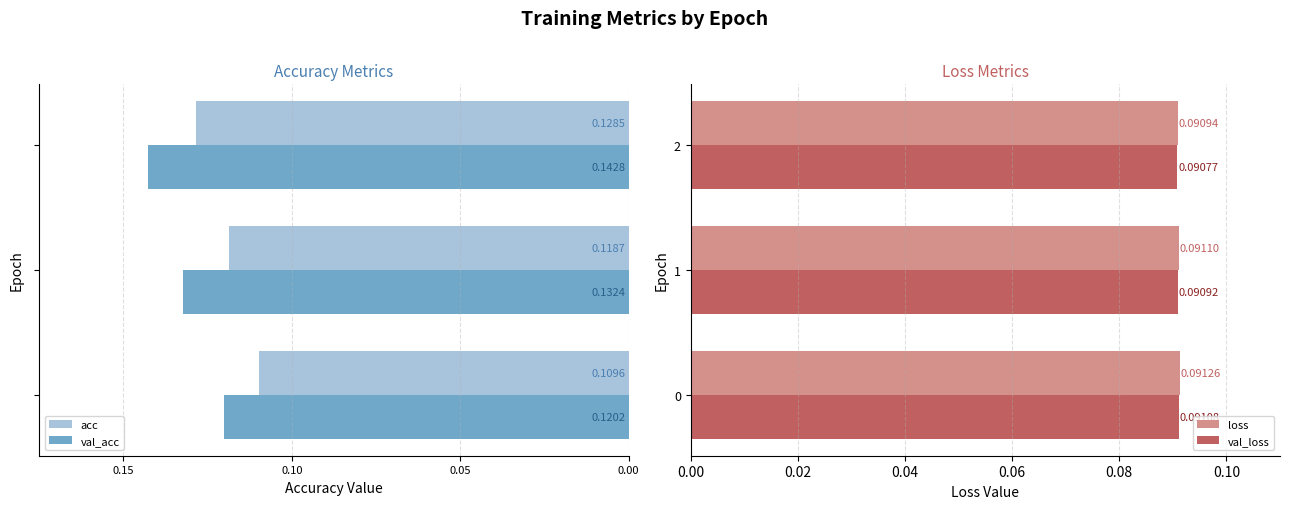

Is the value of loss at 0 greater than the value of val_loss at 0?

Yes